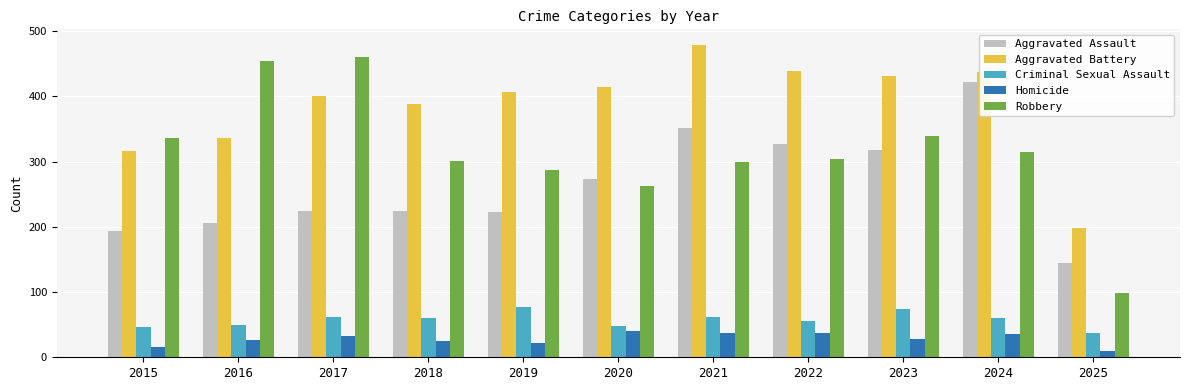

What is the greatest value displayed?

479